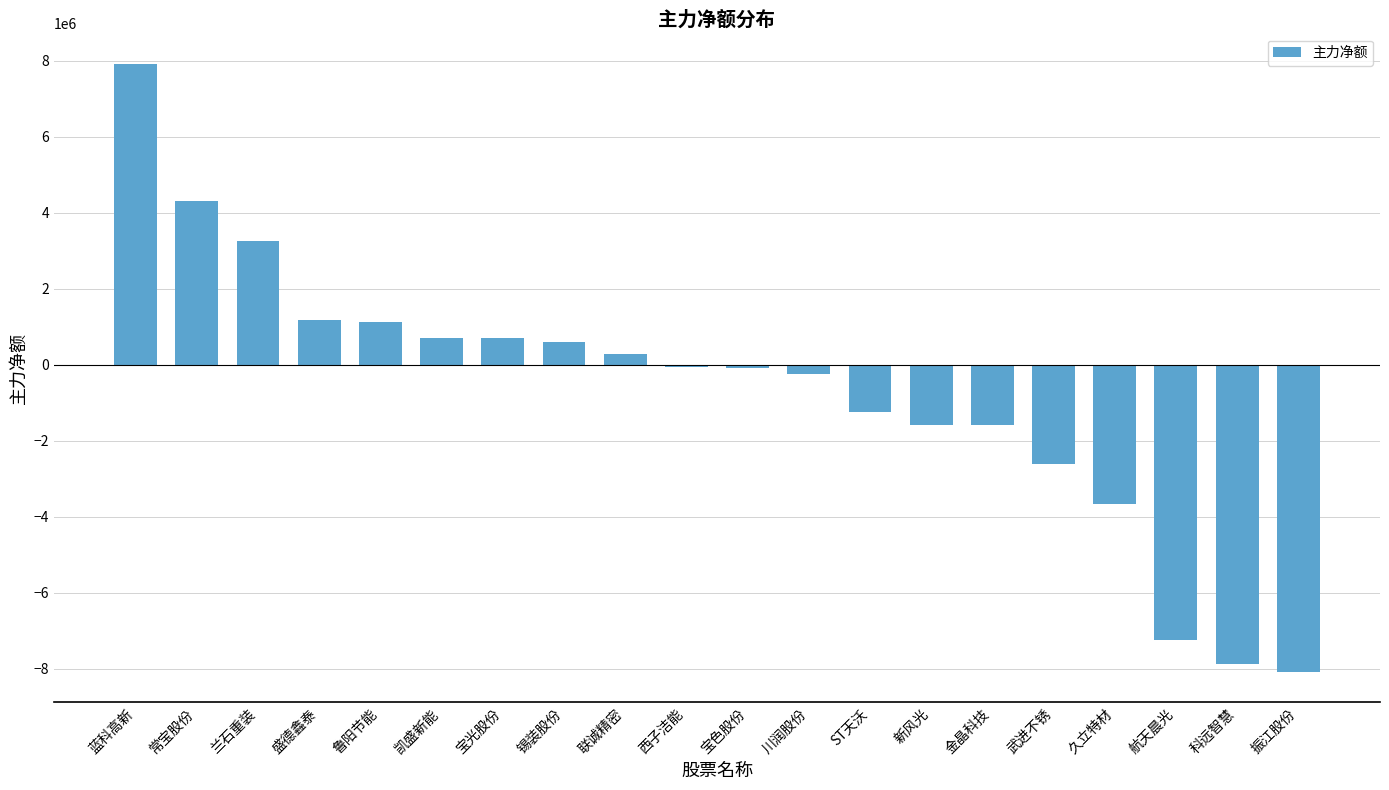

How many values are below zero?

11